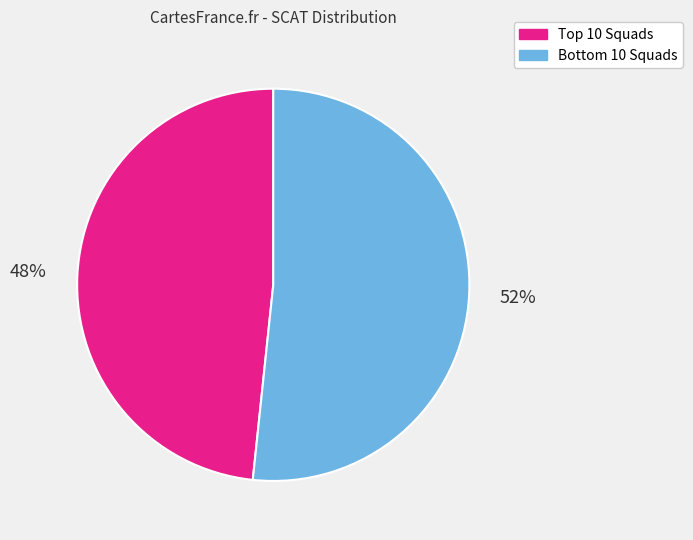

Is there a majority slice in this chart?

Yes